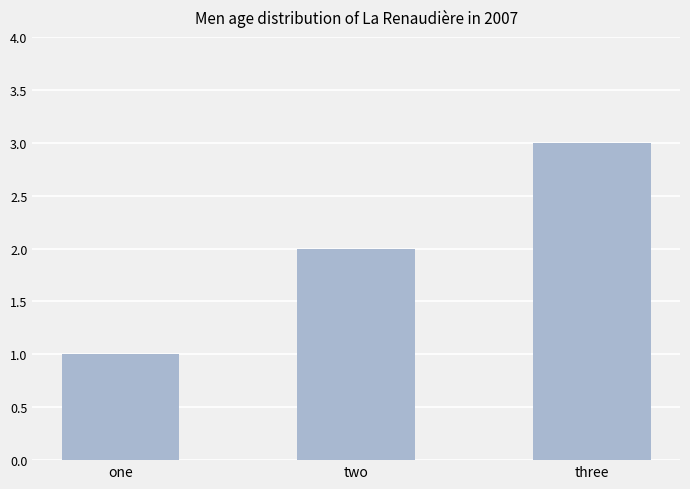

What is the approximate value at three?

3